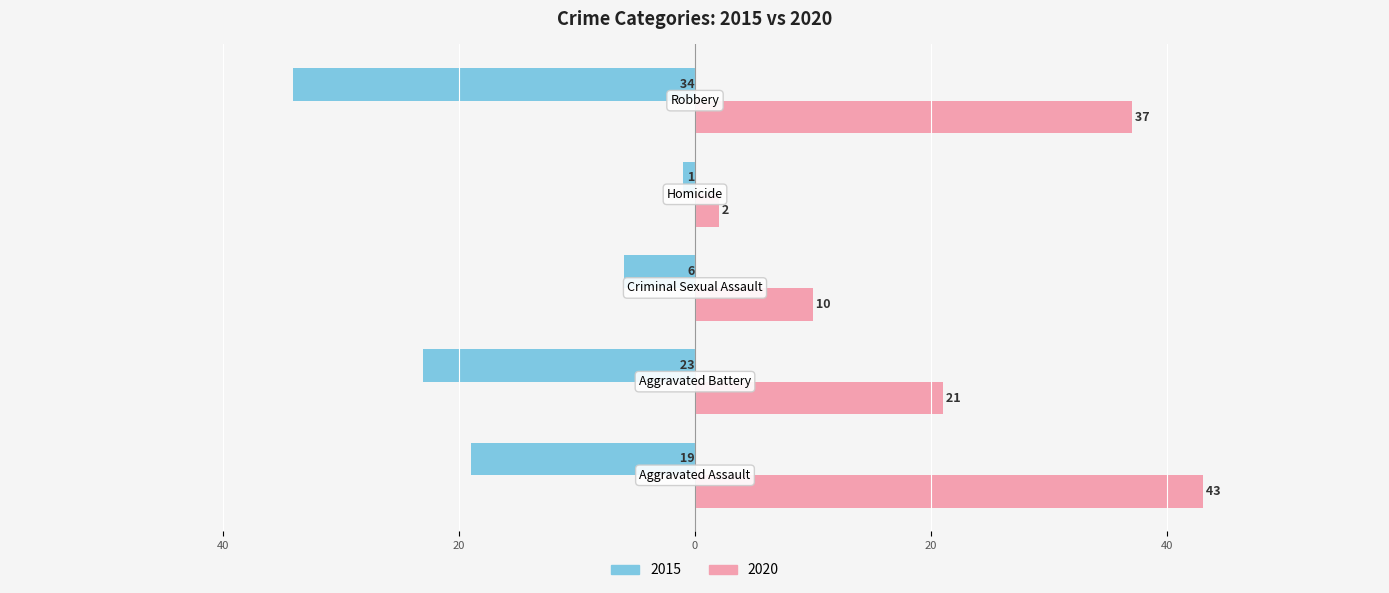

What are all the series names shown in the legend?

2015, 2020